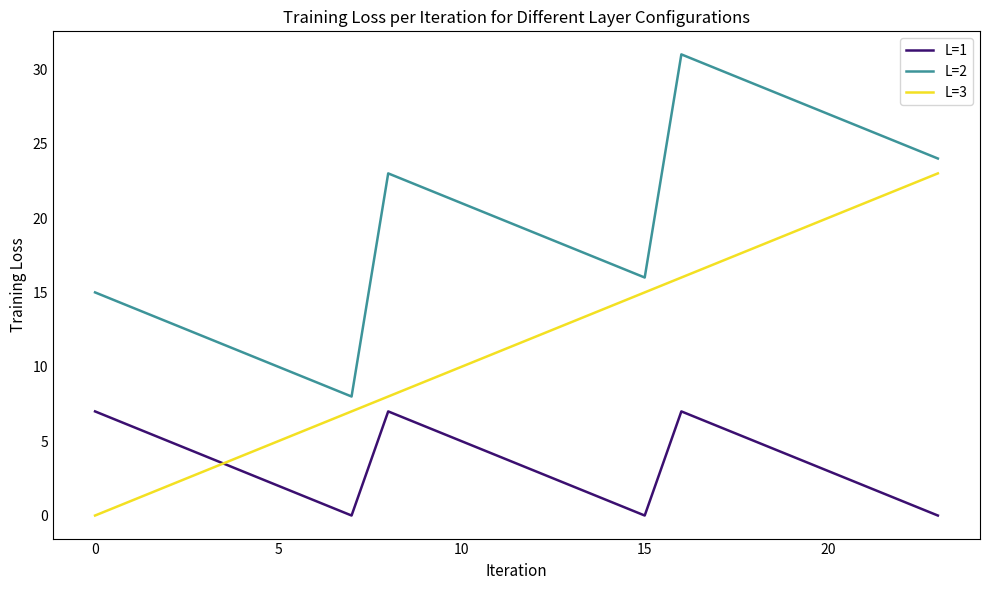

List the series in order of their overall mean, lowest first.

L=1, L=3, L=2